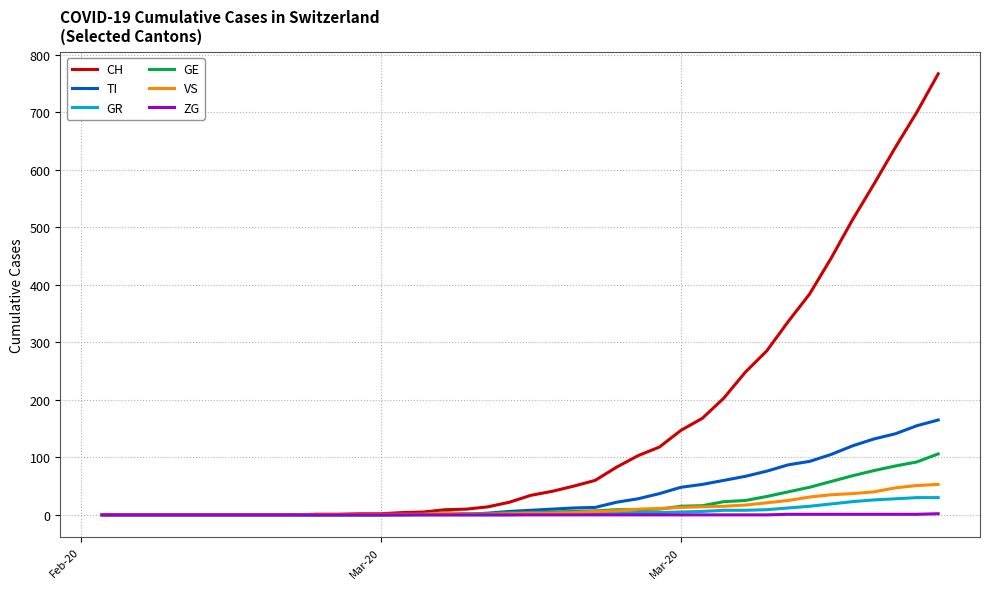

Which series has the largest total across all categories?

CH